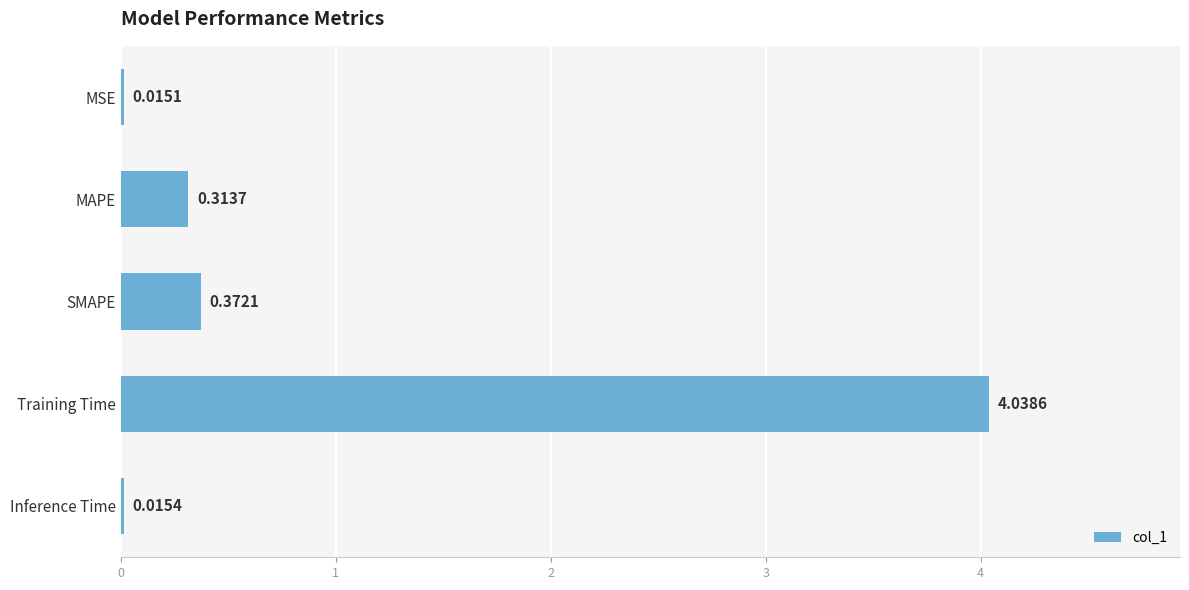

What is the sum of all values?

4.8